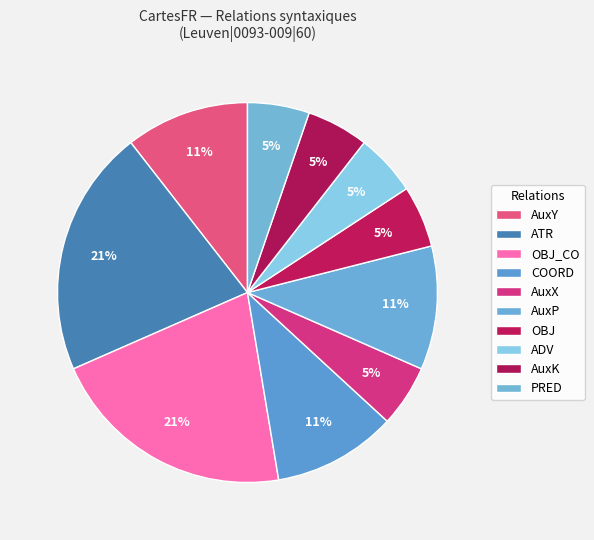

To the nearest percent, what percentage of the pie is ATR?

21%